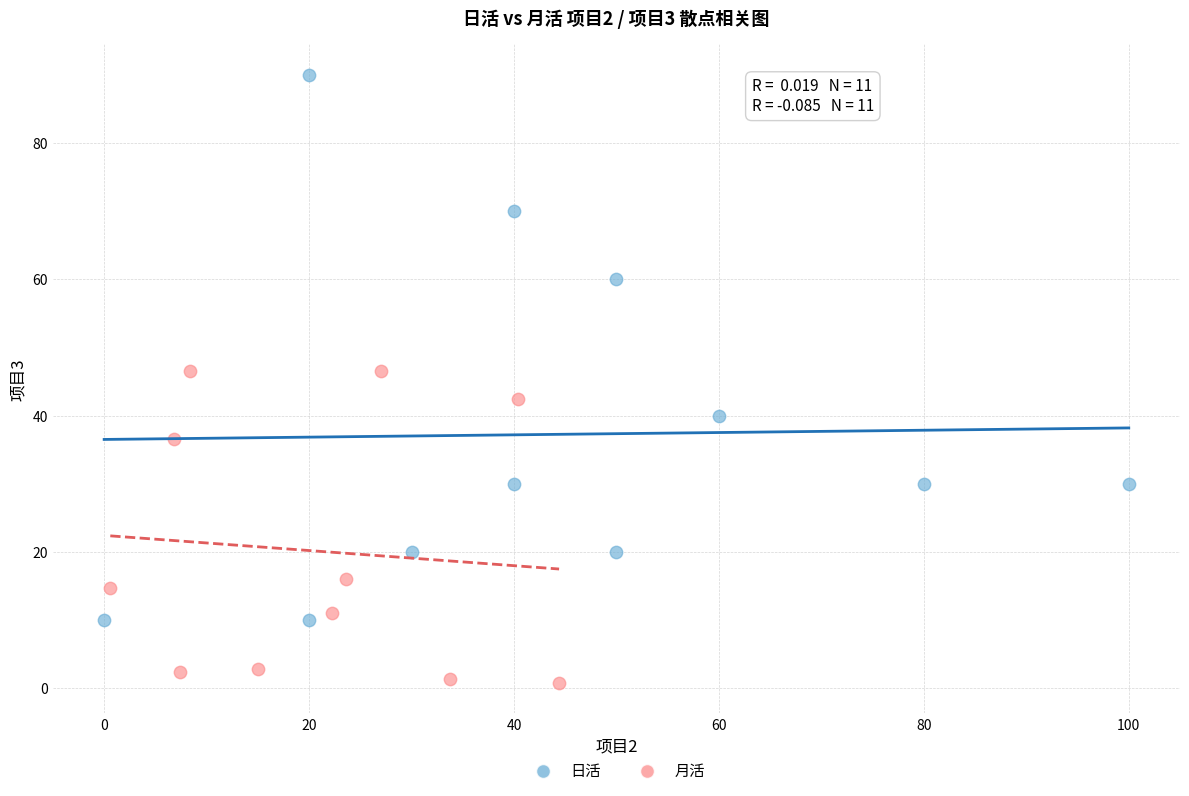

Which series has the largest Y range (max minus min)?

日活